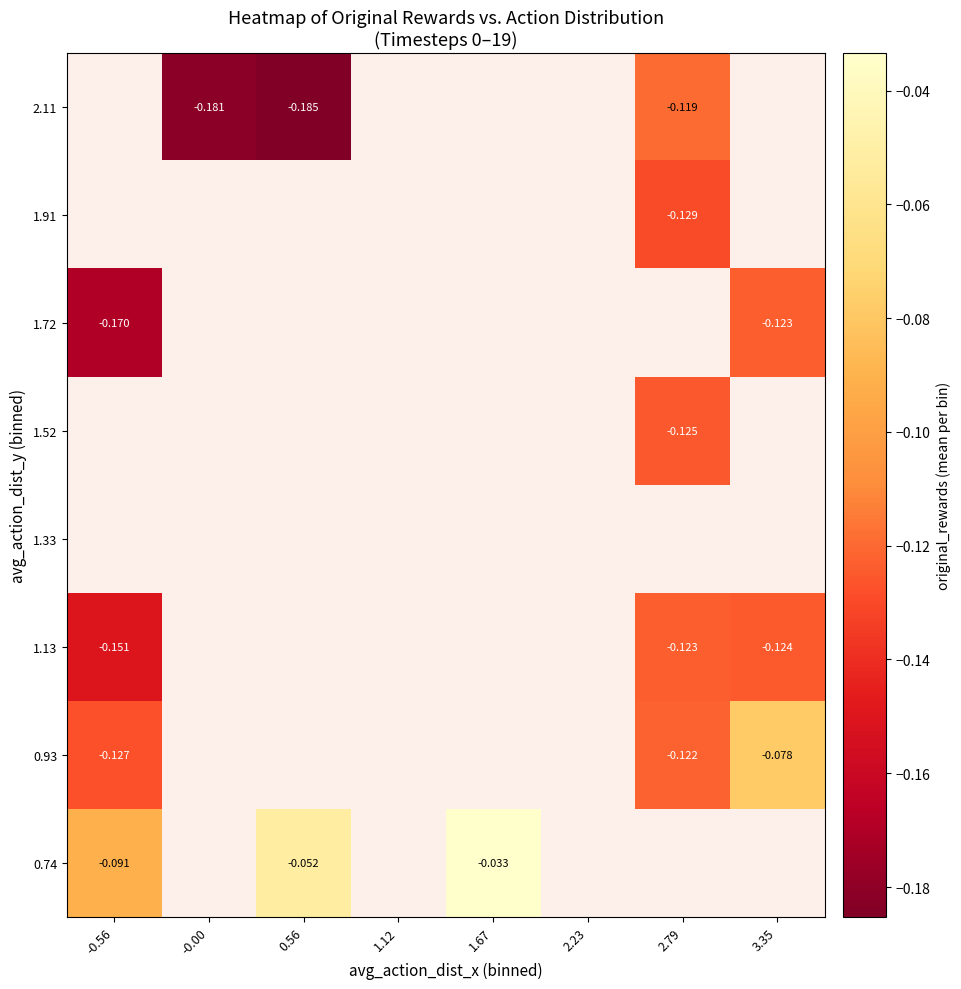

At which category does the chart reach its peak across all series?

1.67